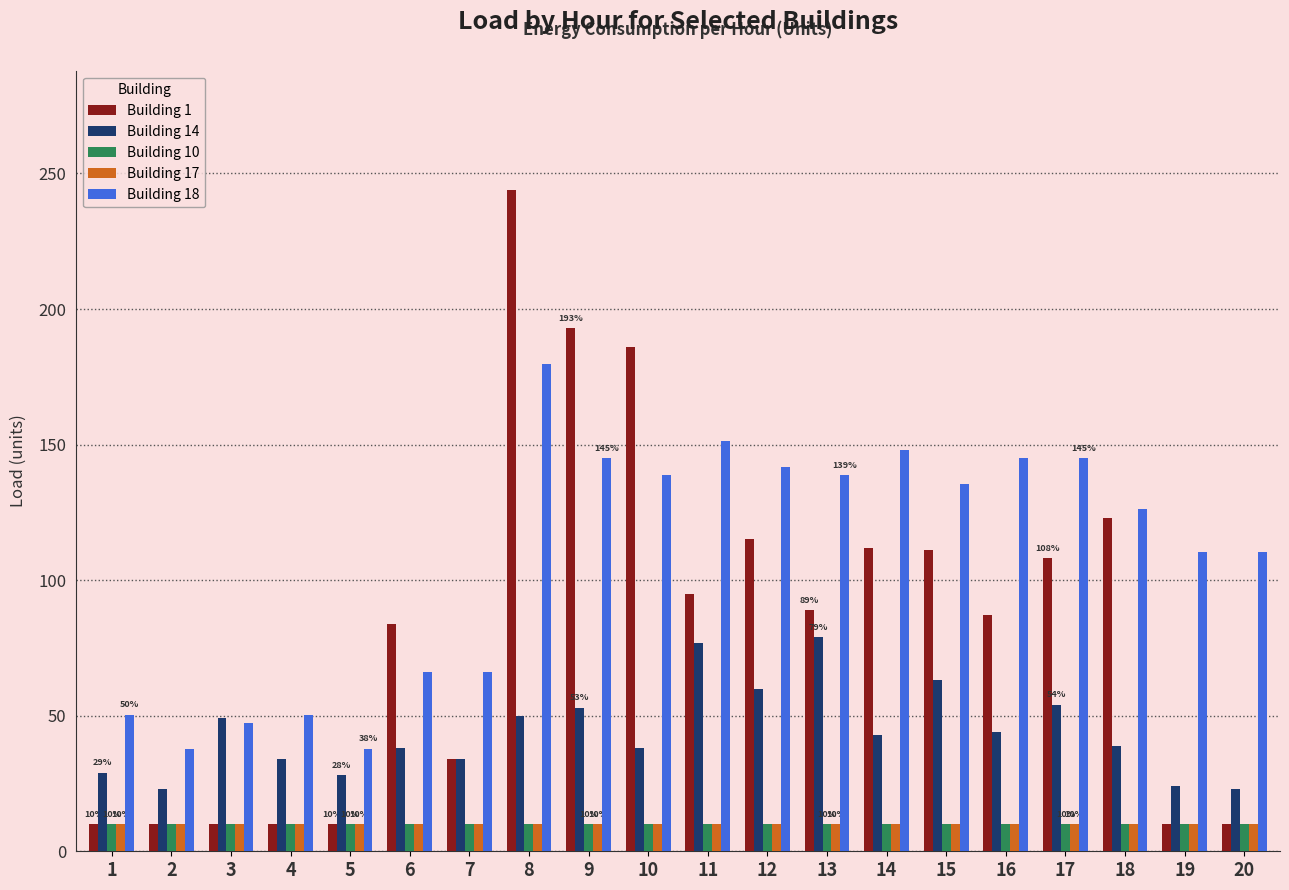

What are all the series names shown in the legend?

Building 1, Building 14, Building 10, Building 17, Building 18